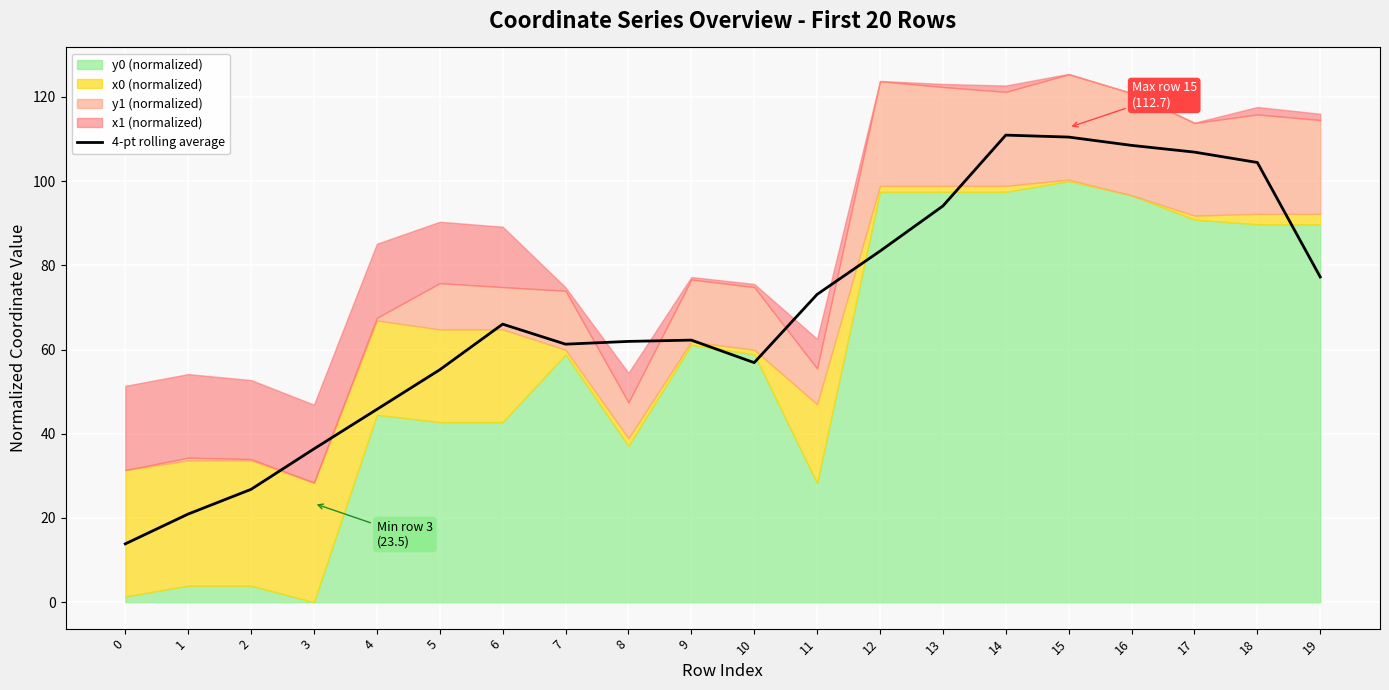

Reading left to right, list all the values displayed in this chart.

13.9	20.9	26.8	36.4	45.8	55.2	66.0	61.3	61.9	62.2	56.9	73.1	83.4	94.1	110.9	110.5	108.5	106.9	104.4	77.2